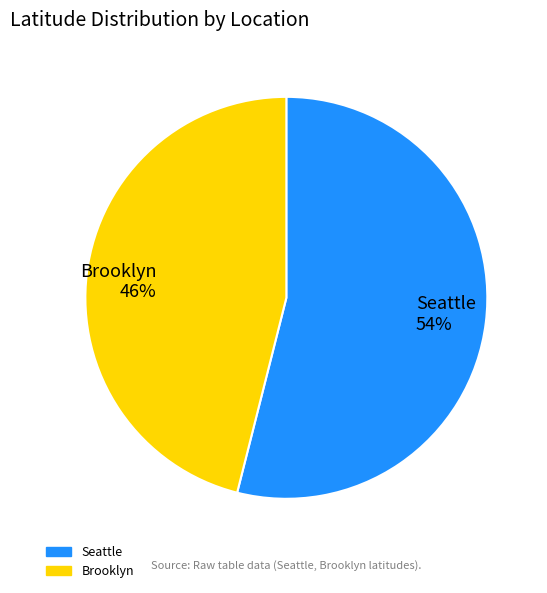

What is the ratio of the value at Seattle to the value at Brooklyn?

1.2